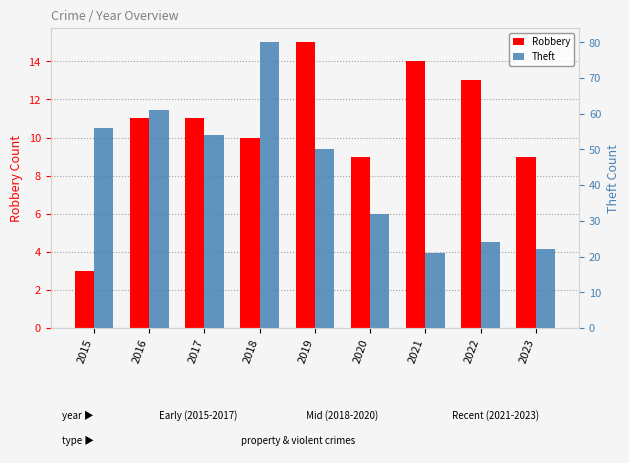

Which label corresponds to the smallest value in the chart?

2015